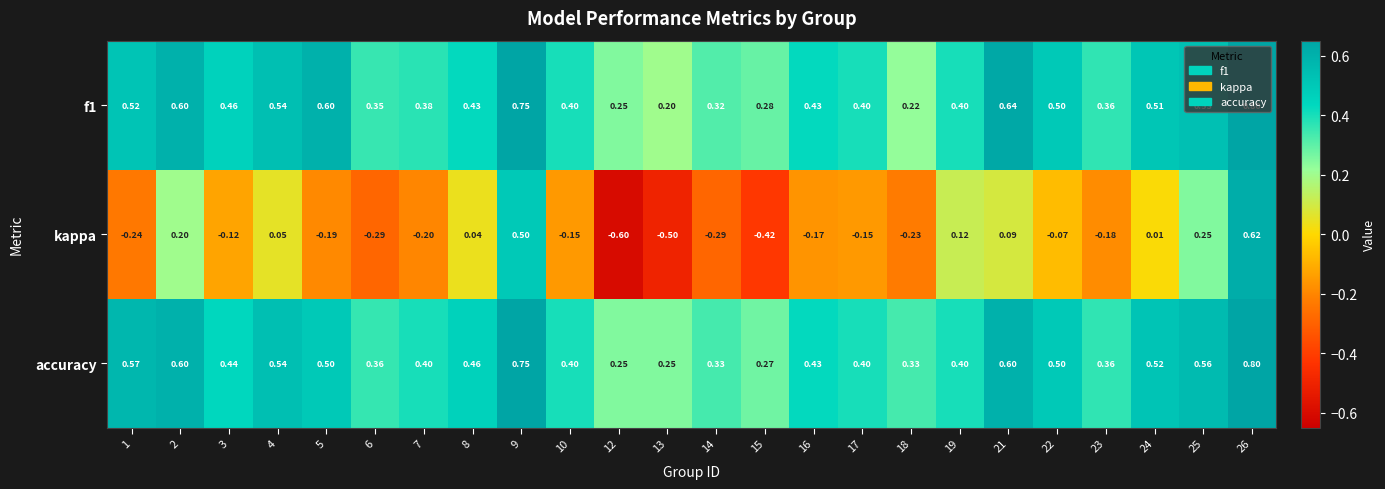

Is the value of kappa at 25 greater than the value of accuracy at 23?

No